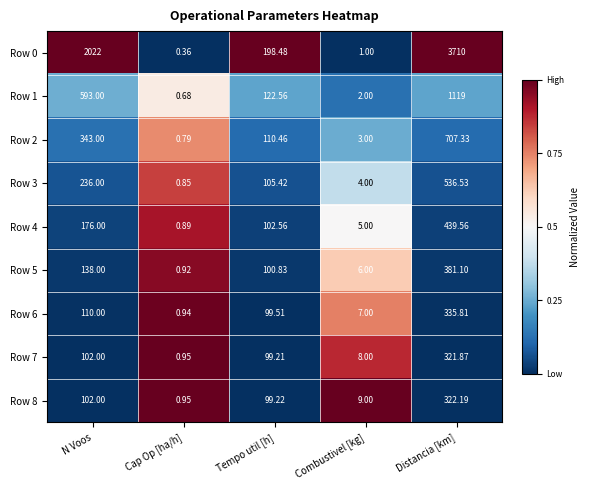

Is the value of Row 6 at Tempo util [h] greater than the value of Row 3 at Combustivel [kg]?

Yes